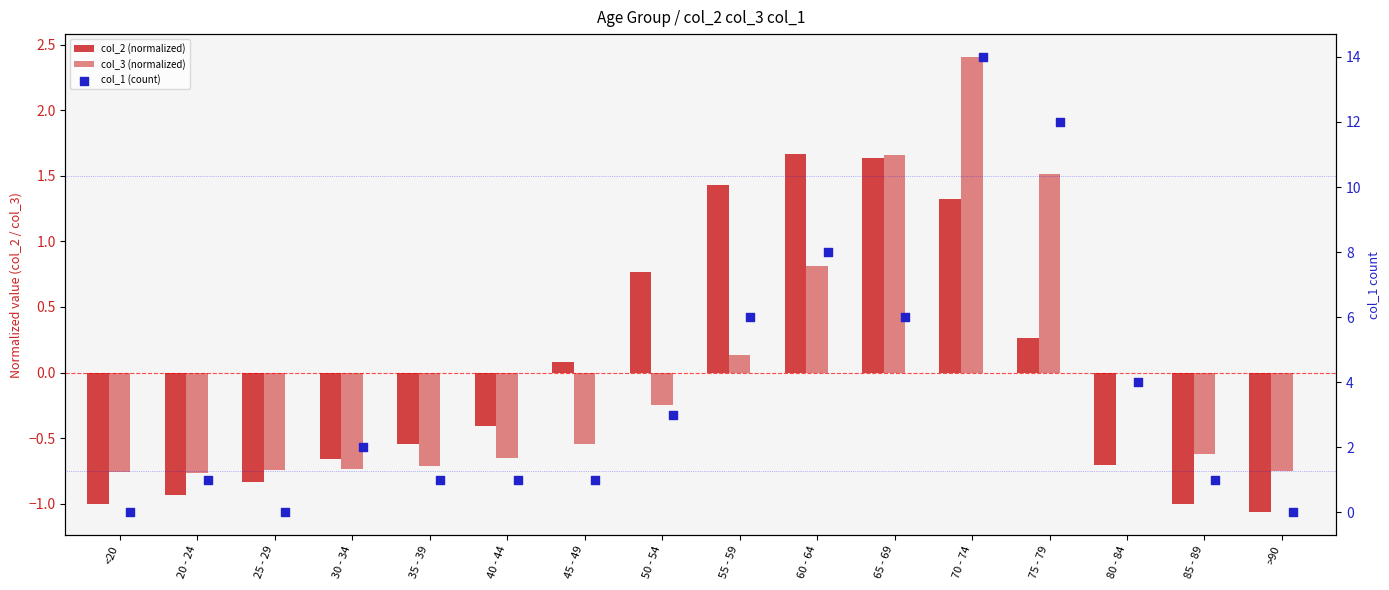

Which series has the largest total across all categories?

col_1 (count)